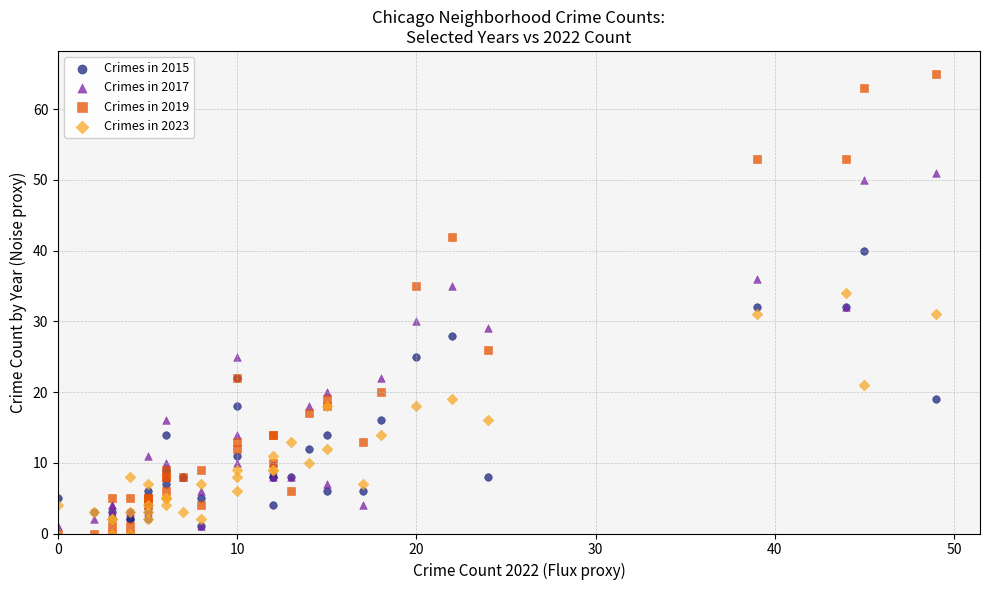

What are all the series names shown in the legend?

Crimes in 2015, Crimes in 2017, Crimes in 2019, Crimes in 2023